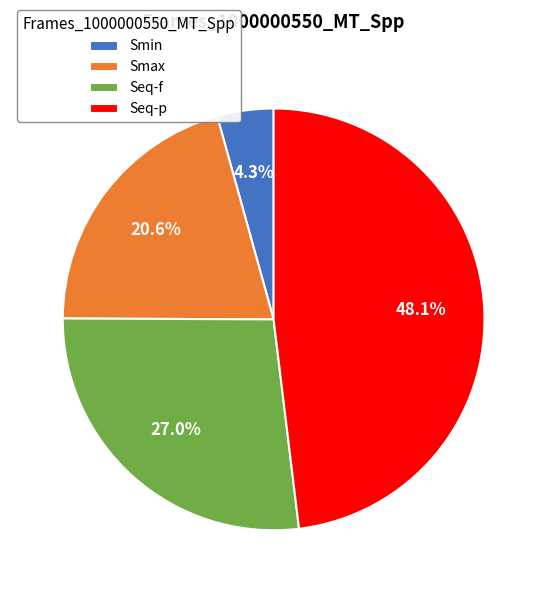

How many segments does this pie chart have?

4